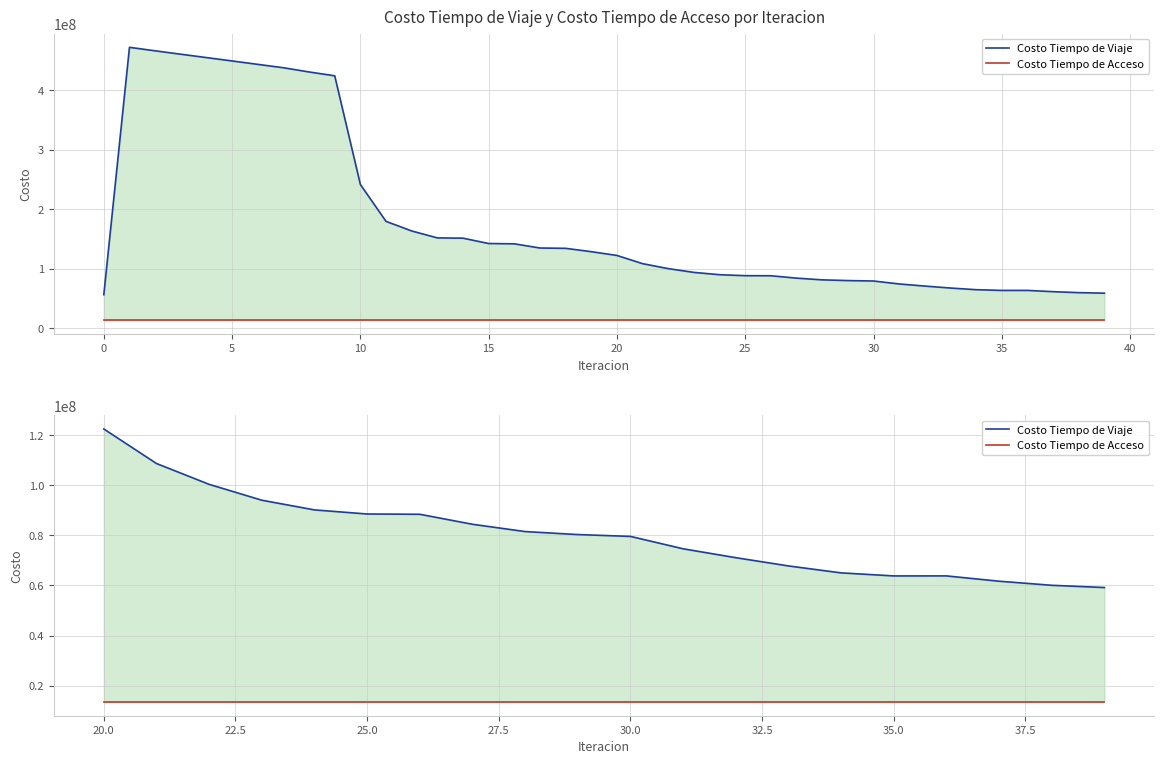

What is the value of the Costo Tiempo de Acceso point at the 3rd from the left?

13420604.5